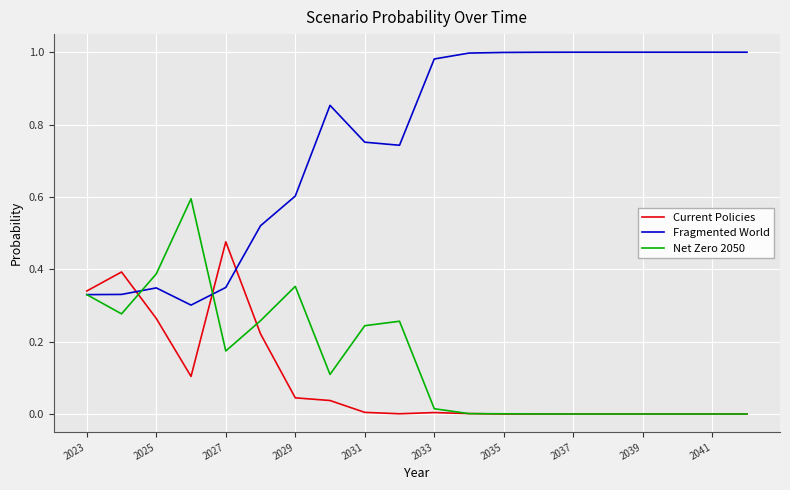

Which series has the largest range (max minus min)?

Fragmented World